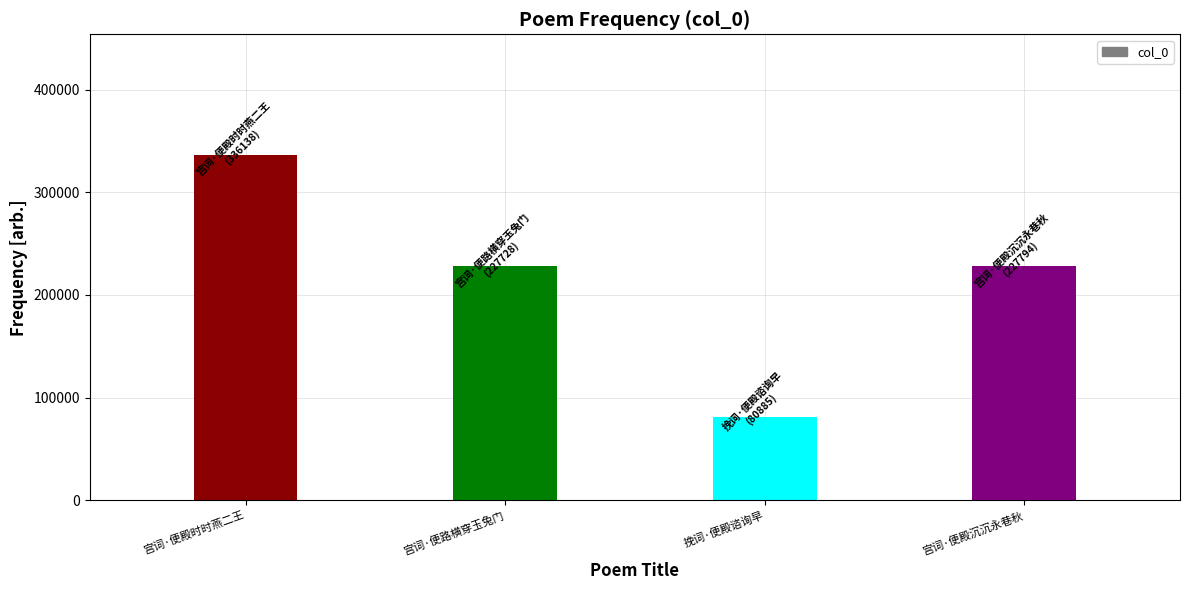

What is the sum of the values at 宫词·便殿时时燕二王 and 宫词·便殿沉沉永巷秋?

563932